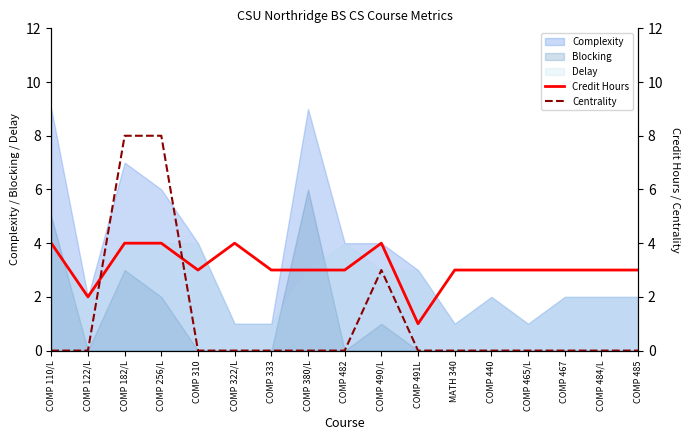

True or false: Centrality has more than 2 interior local peaks.

False